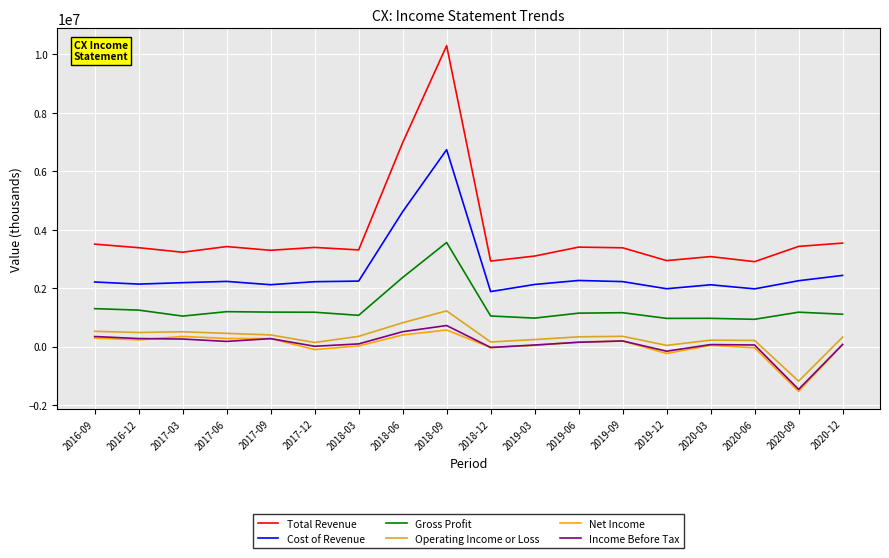

At which label is Gross Profit closest to 2244600?

2018-06